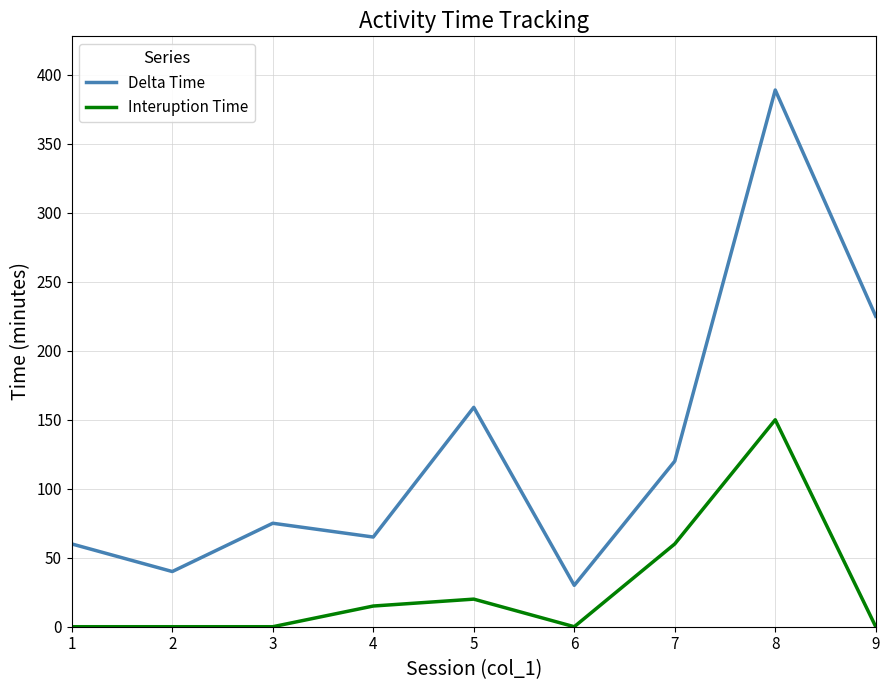

Which series changed the most between 1 and 4?

Interuption Time